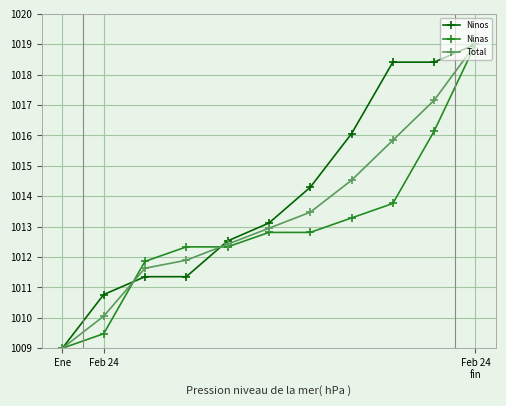

True or false: Ninos has more than 2 interior local peaks.

False